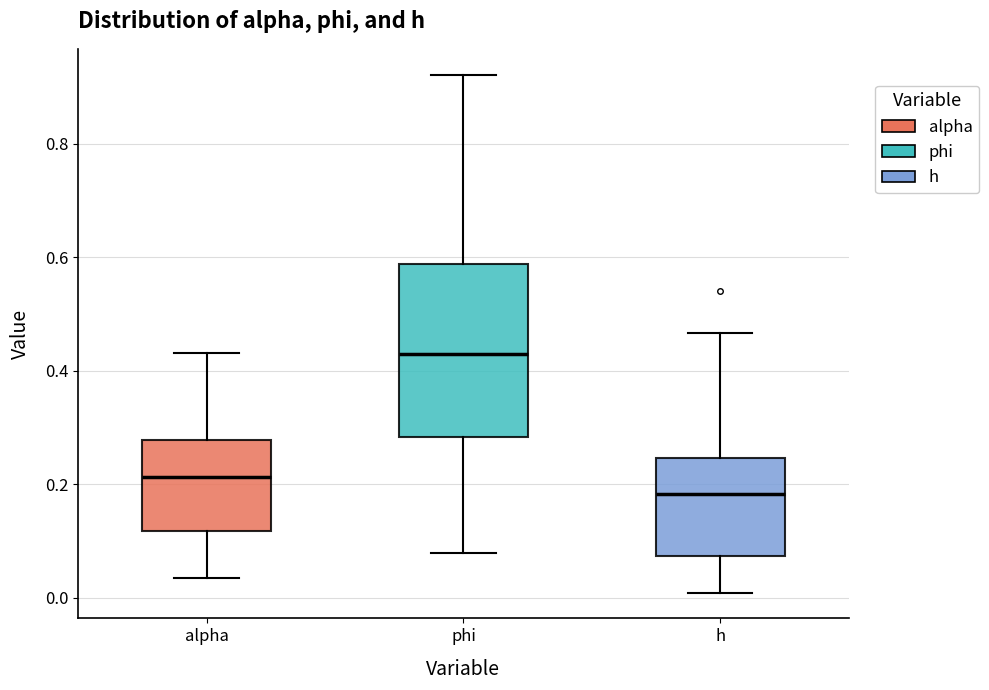

Which box is the tallest, from its lower edge to its upper edge?

phi